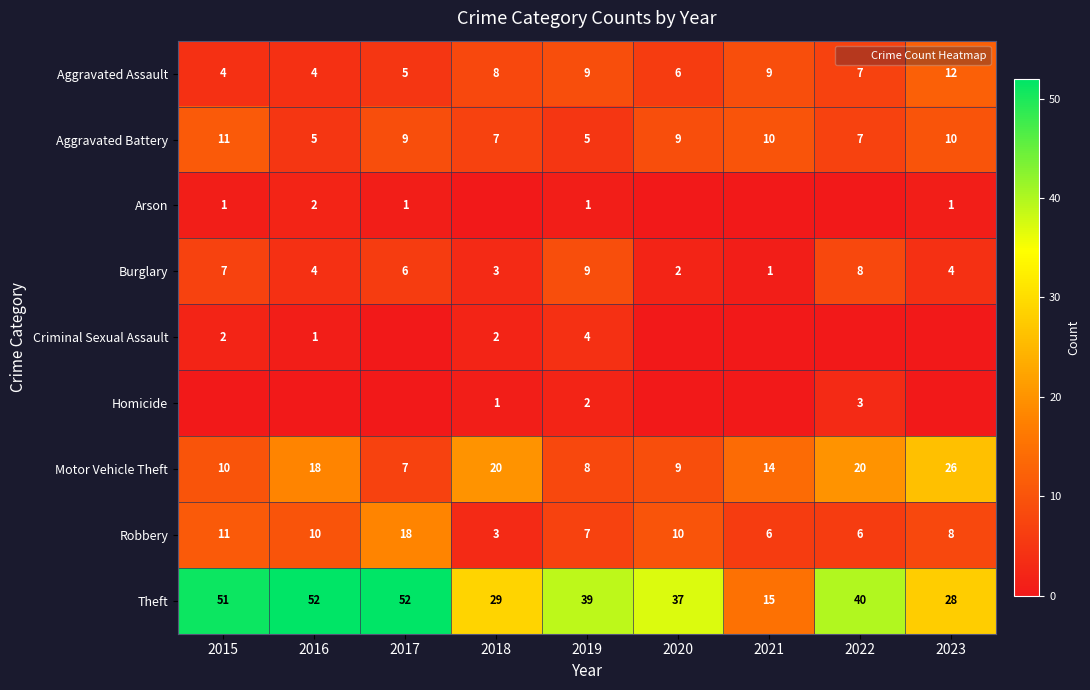

How many distinct data groups are displayed?

9